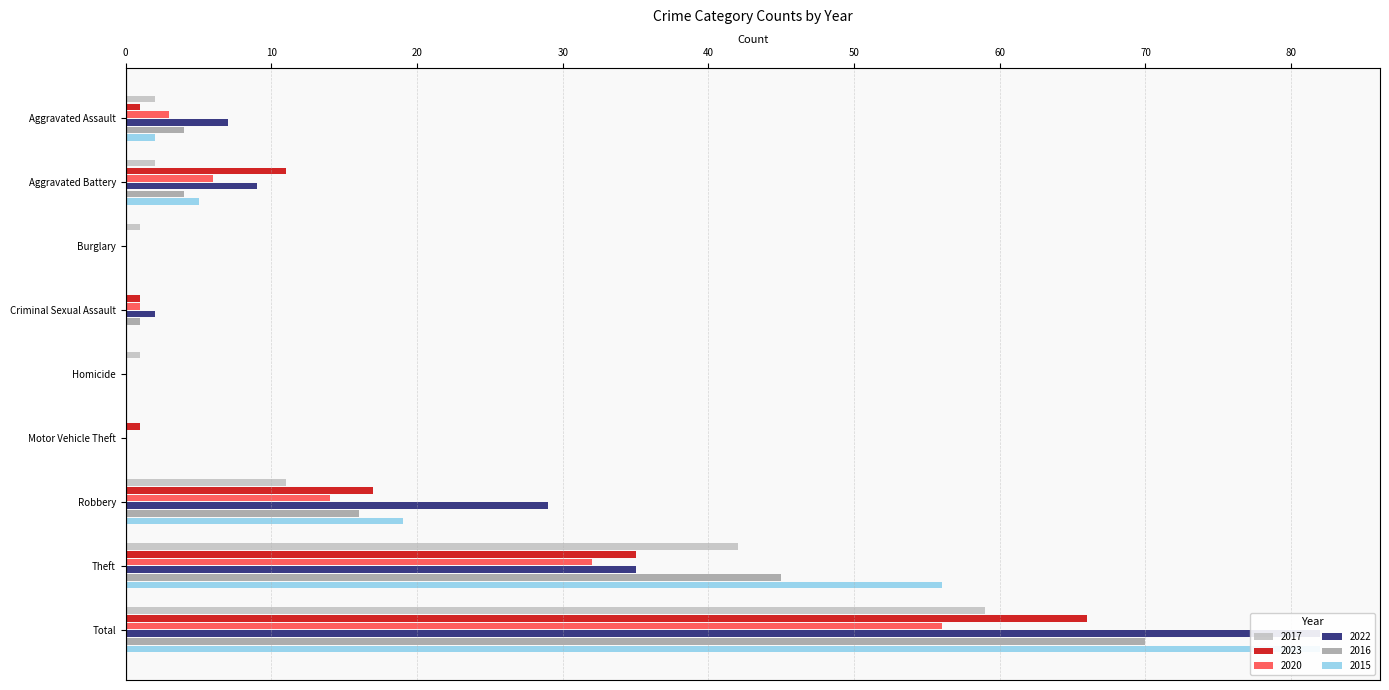

What is the average value of the 2023 series?

15